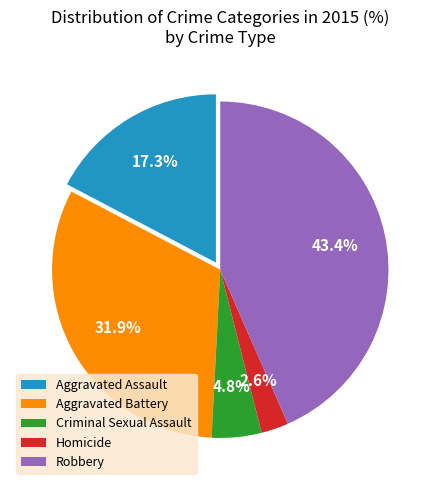

Which has a higher value, Aggravated Battery or Aggravated Assault?

Aggravated Battery